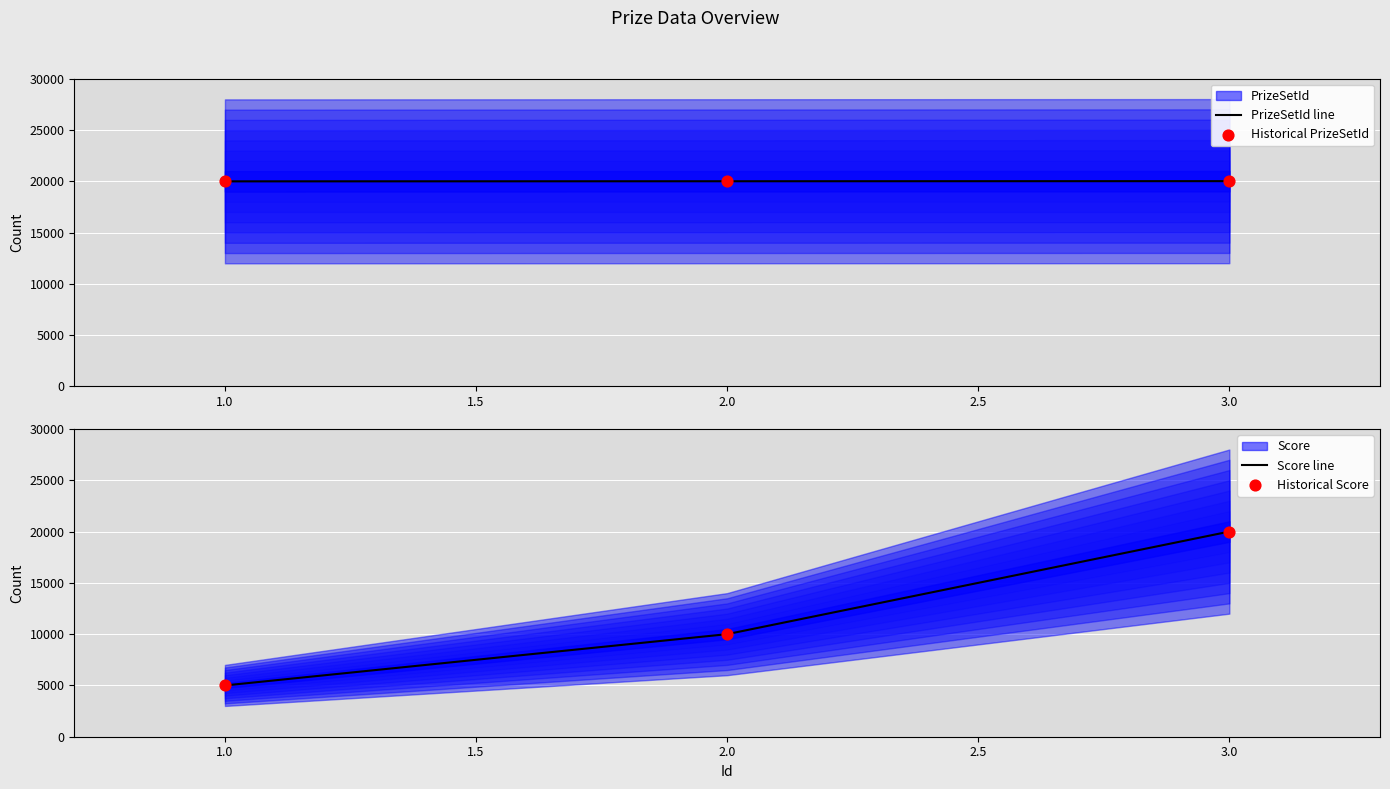

Which series contains the highest Y value?

PrizeSetId line